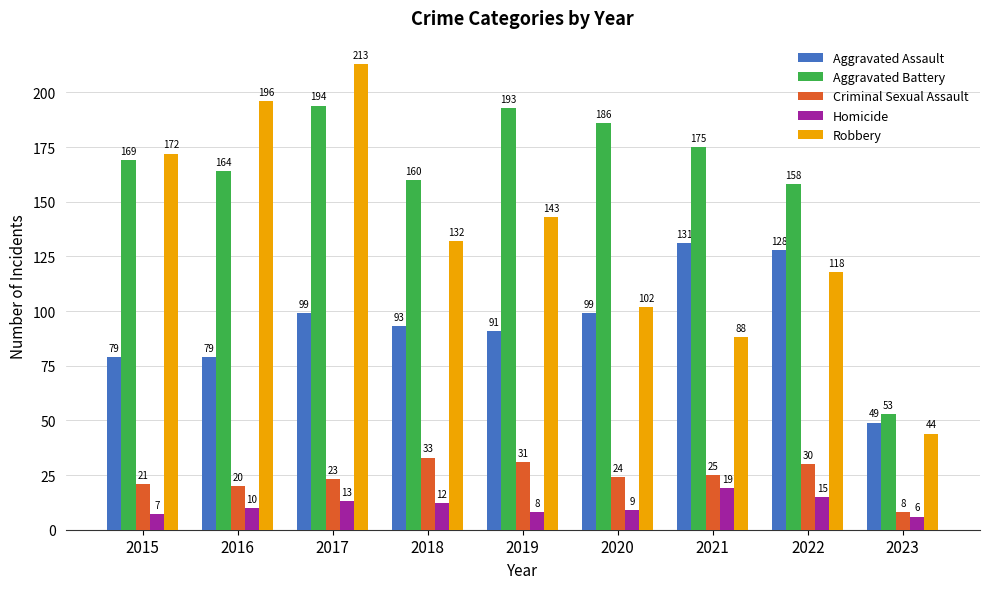

The value of Robbery at 2018 is 193. True or false?

False